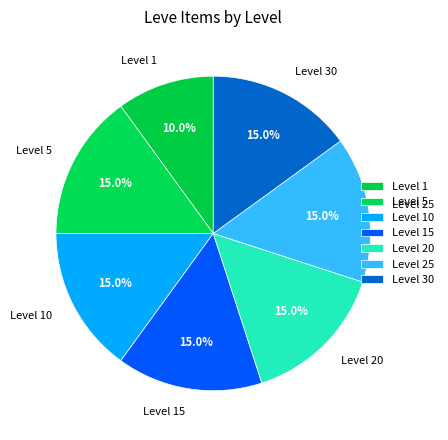

What is the smallest slice in the pie chart?

Level 1